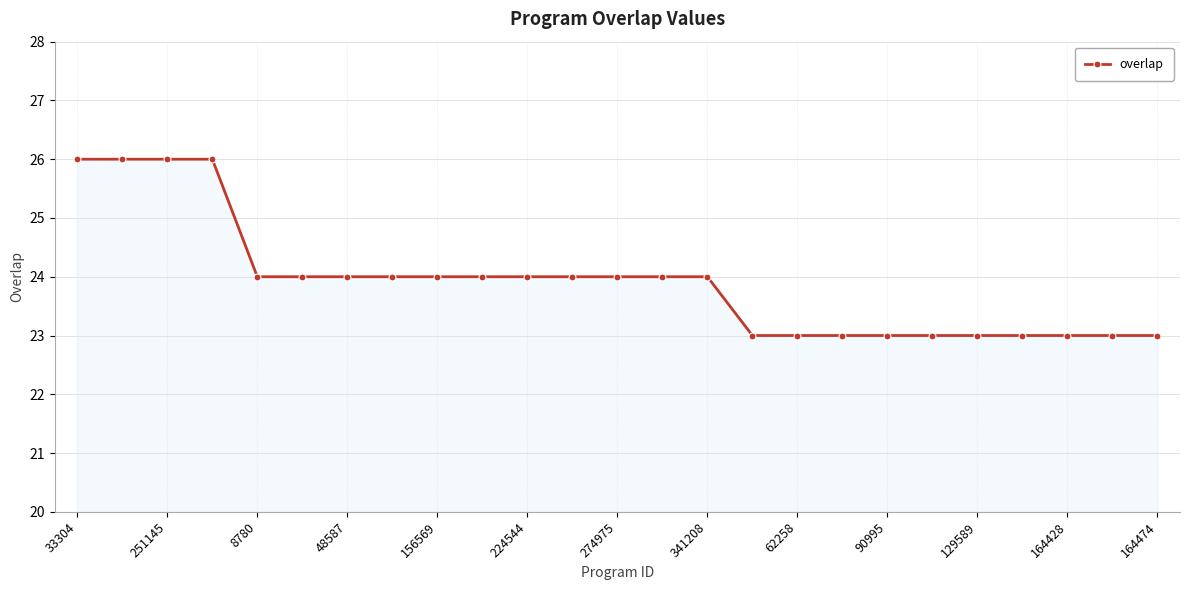

What is the maximum value shown in the chart?

26